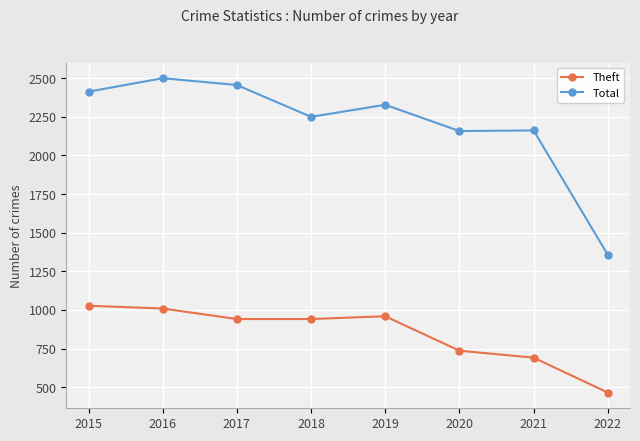

Which category has the lowest value in the Total series?

2022